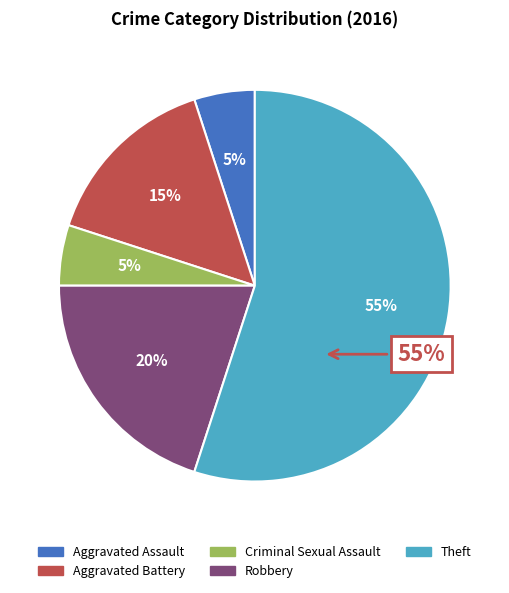

To the nearest percent, what is the average slice percentage?

20%